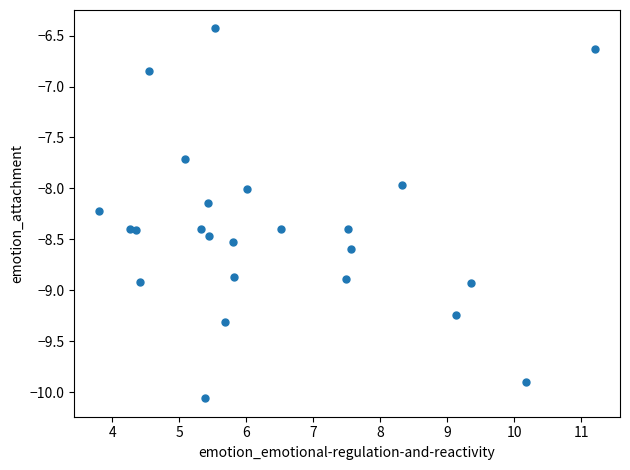

What is the range of Y values (max minus min)?

3.6